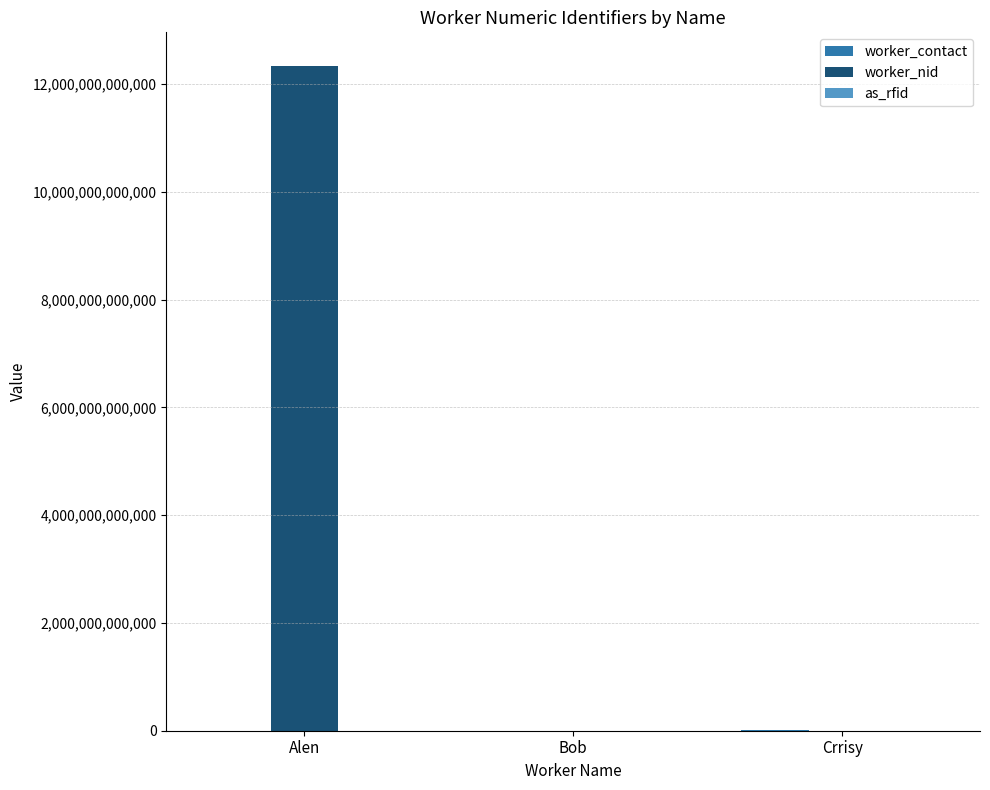

Which category has the highest value across all series?

Alen